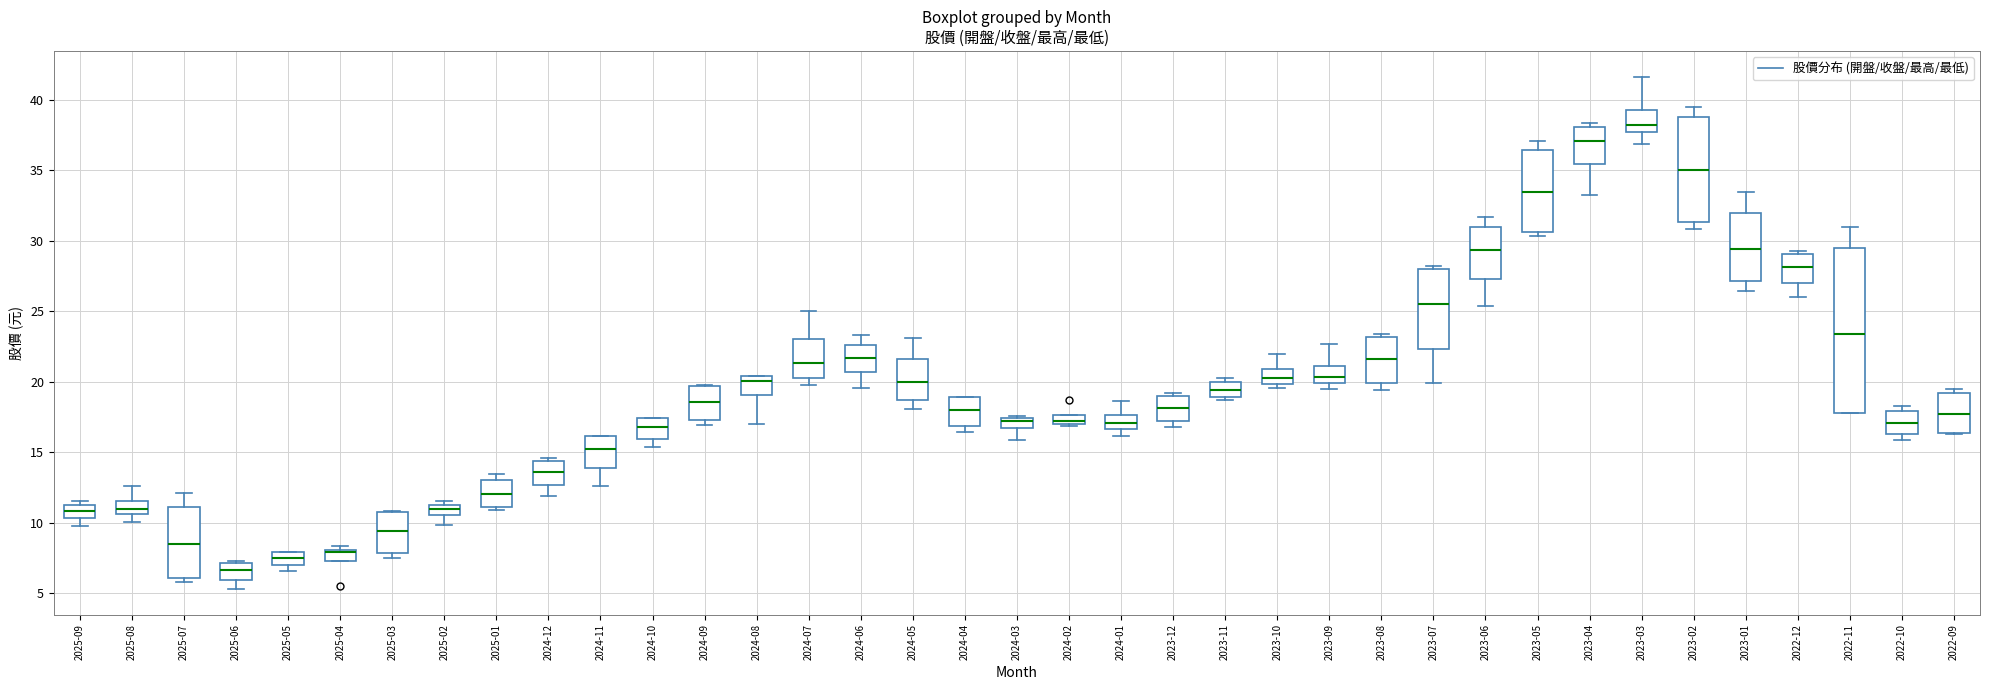

Which box is the tallest, from its lower edge to its upper edge?

2022-11